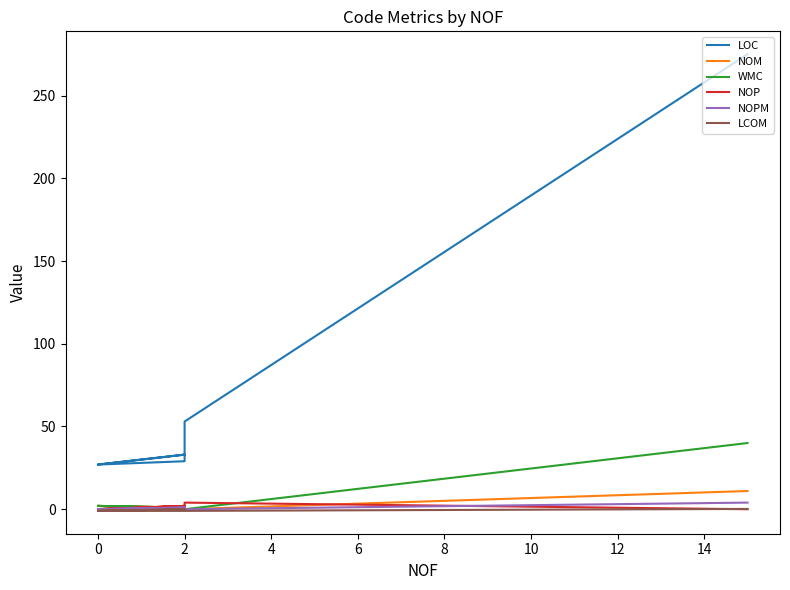

Which series has the largest range (max minus min)?

LOC